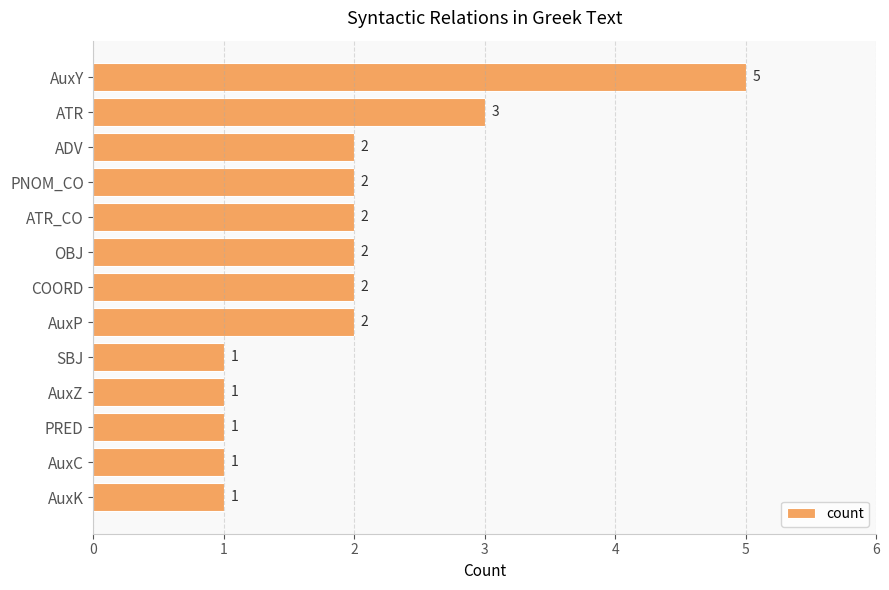

Reading top to bottom, list all the values displayed in this chart.

5	3	2	2	2	2	2	2	1	1	1	1	1